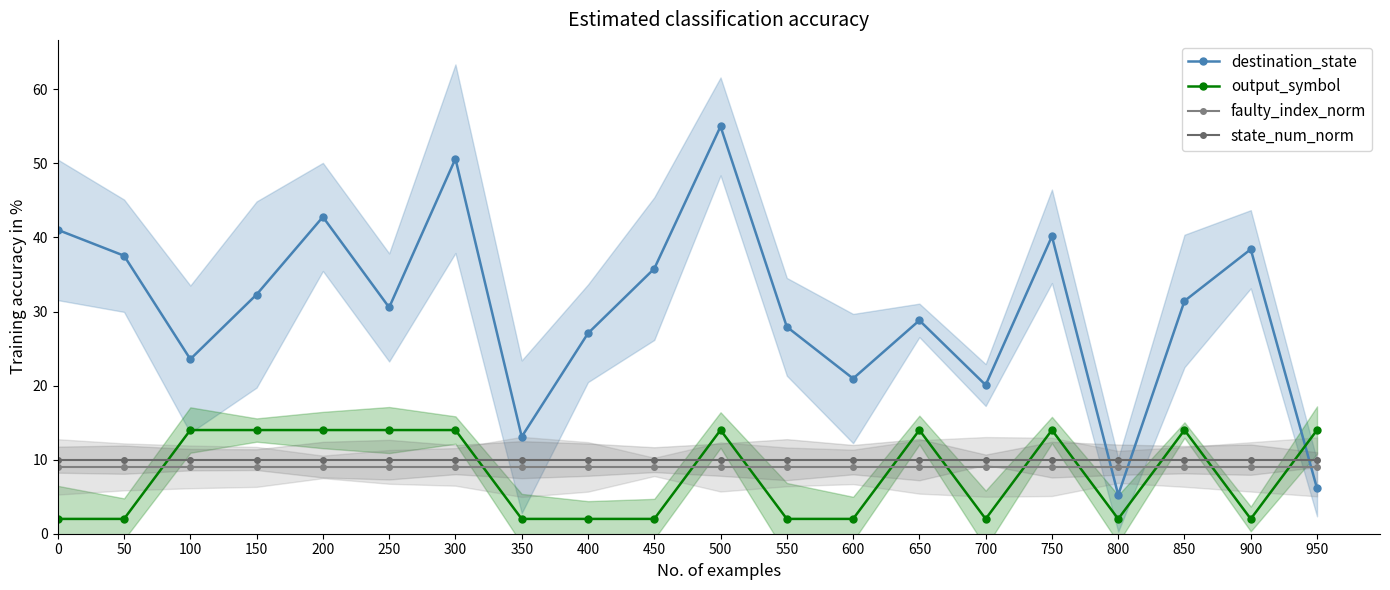

How many intersections are there between output_symbol and faulty_index_norm?

11